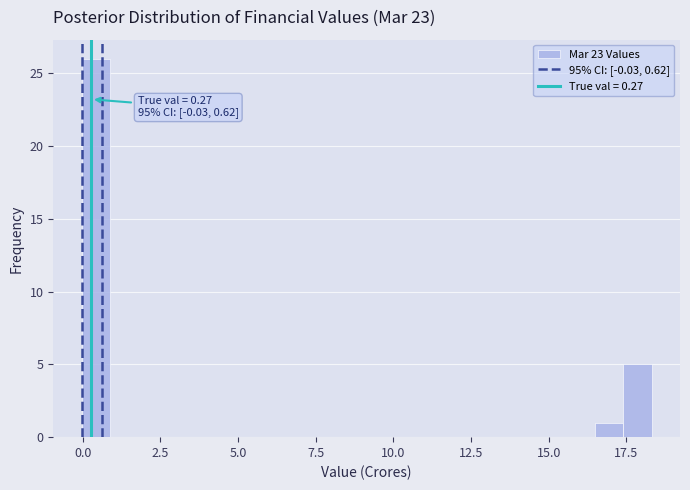

Read against the x-axis, roughly where is the centre of the tallest bar?

0.5